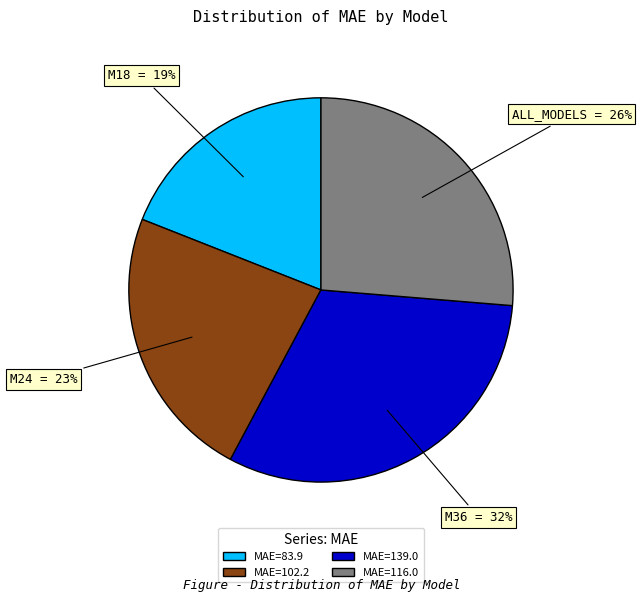

Is it true that M36 is 32% of the pie?

True